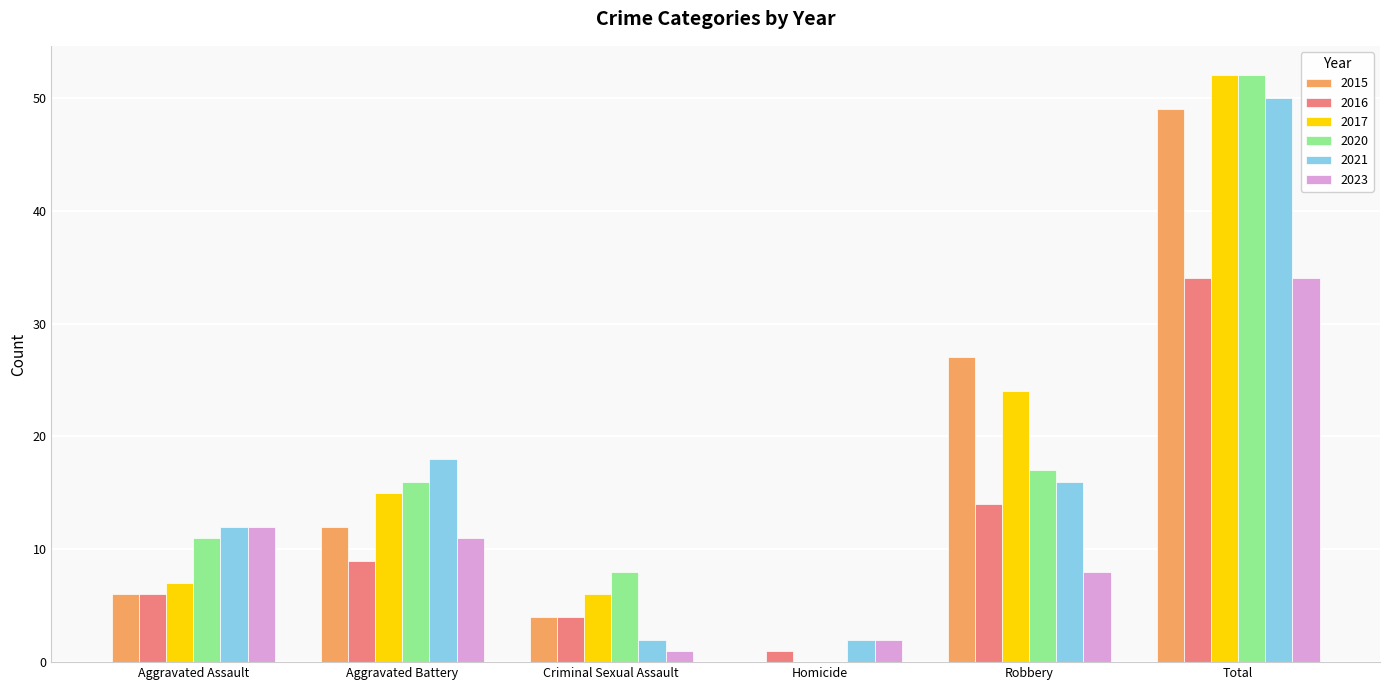

Is it true that 2020 equals 0 at Homicide?

True